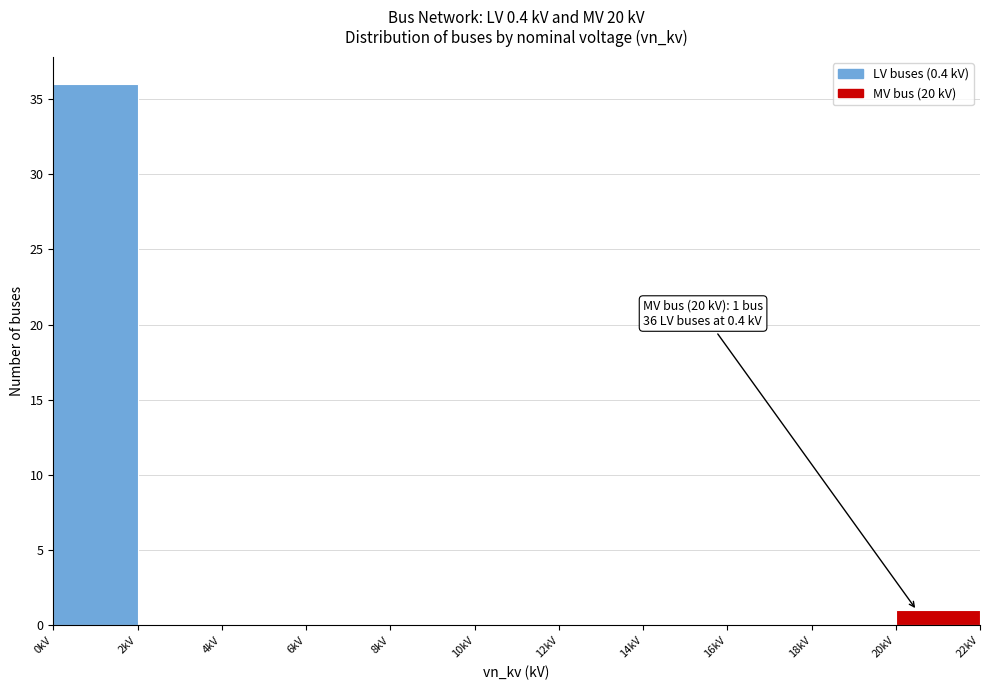

Over which range of the x-axis is the bar tallest?

0 to 2